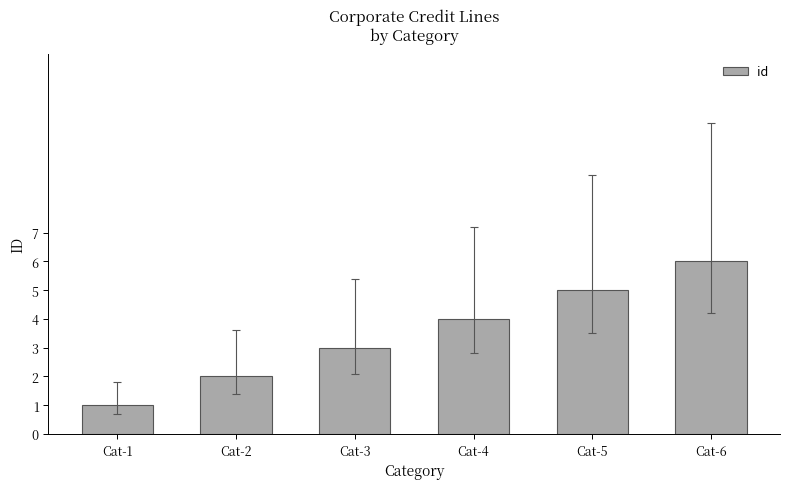

What is the difference between the values at Cat-2 and Cat-6?

4